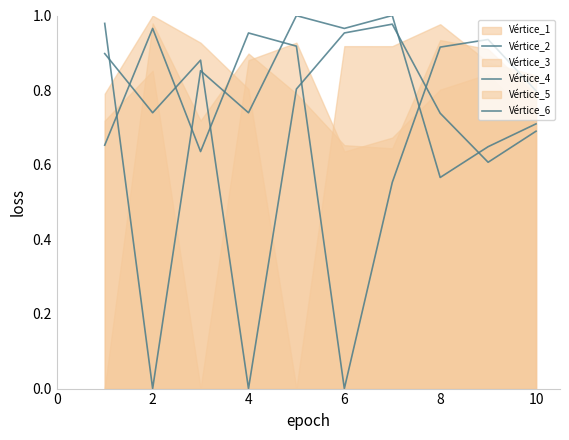

How many positive values does the Vértice_6 series have?

9